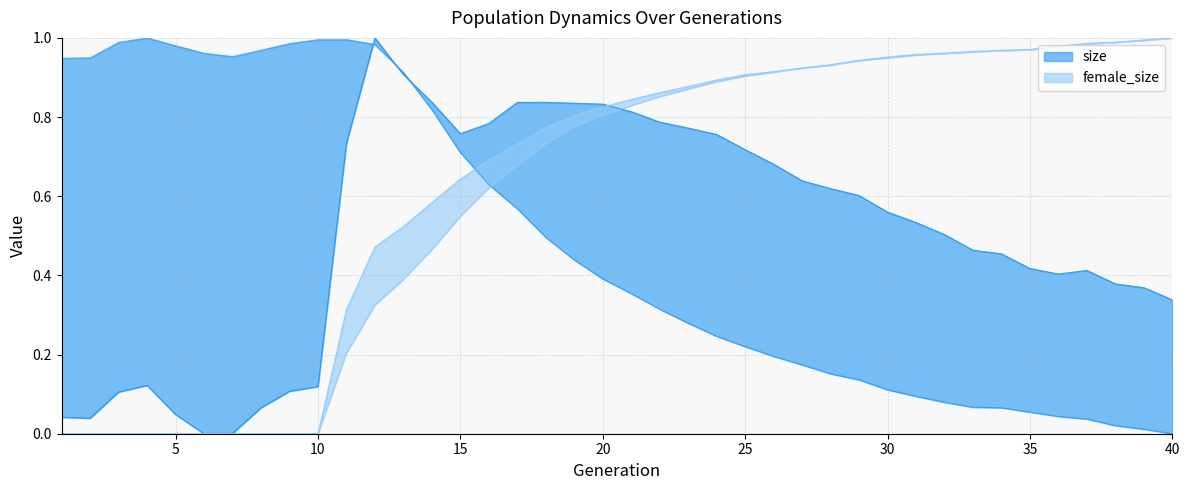

True or false: rate_dr has more than 2 points higher than both neighbors.

False